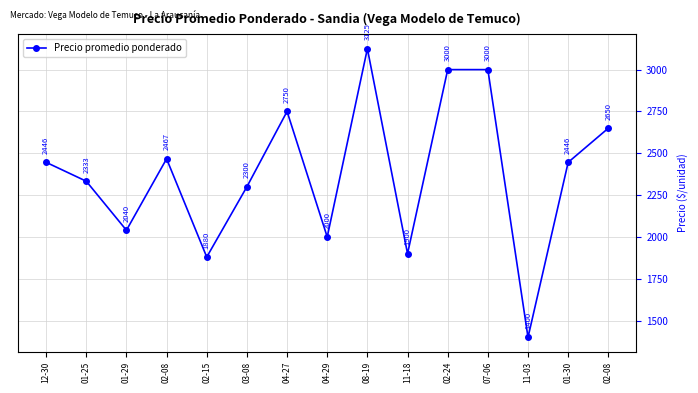

At which label does the data first exceed 2446?

02-08